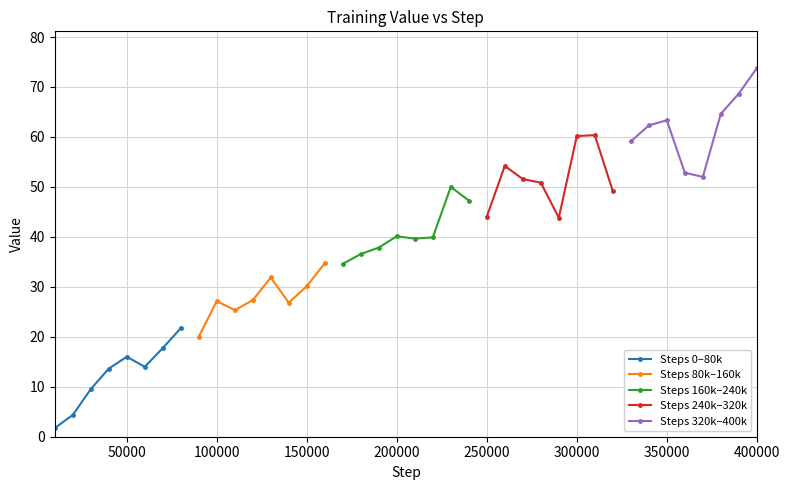

What is the average value of the Steps 160k–240k series?

40.7